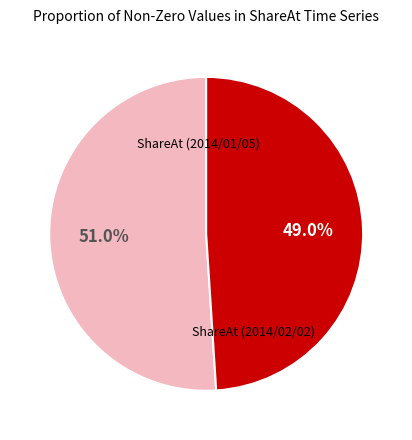

Does any single category account for the majority?

Yes